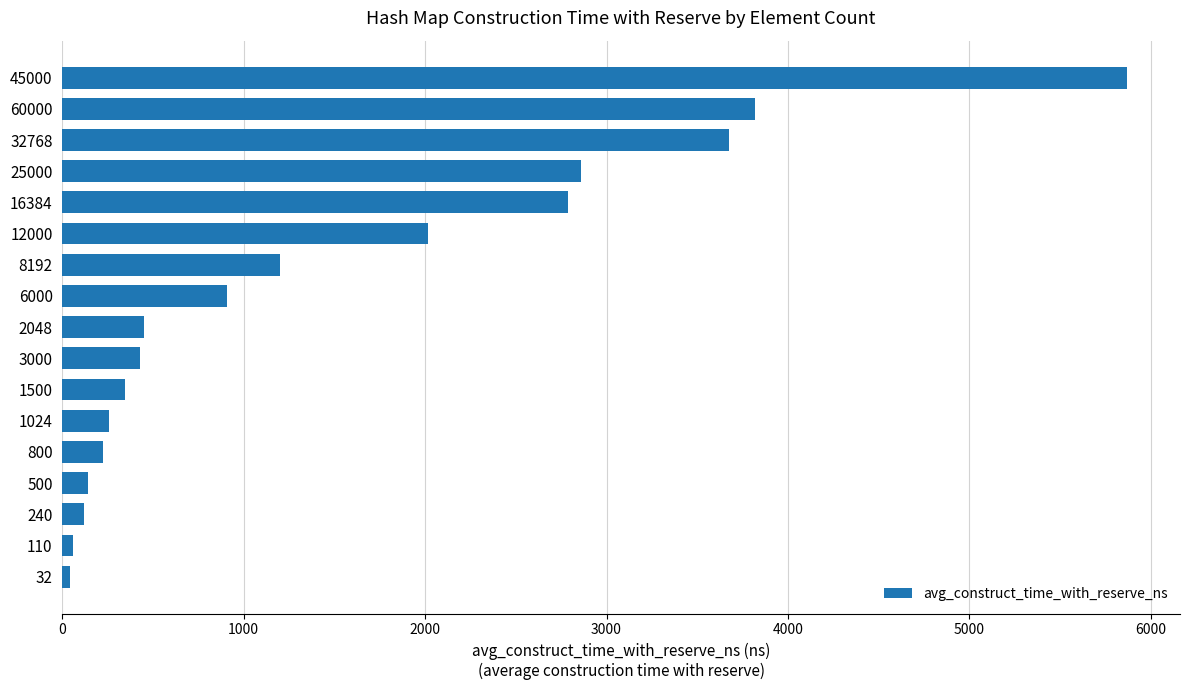

What is the sum of the values at 25000 and 1500?

3206.3